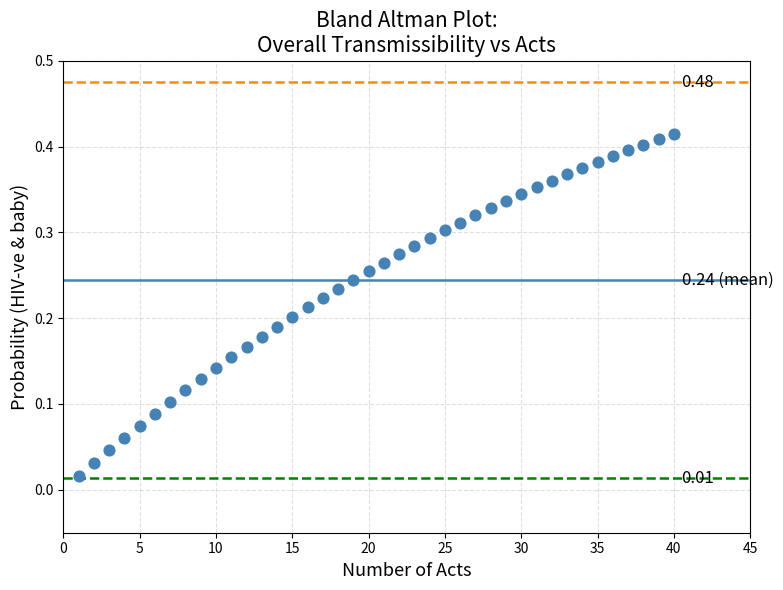

What is the range of X values (max minus min)?

39.0